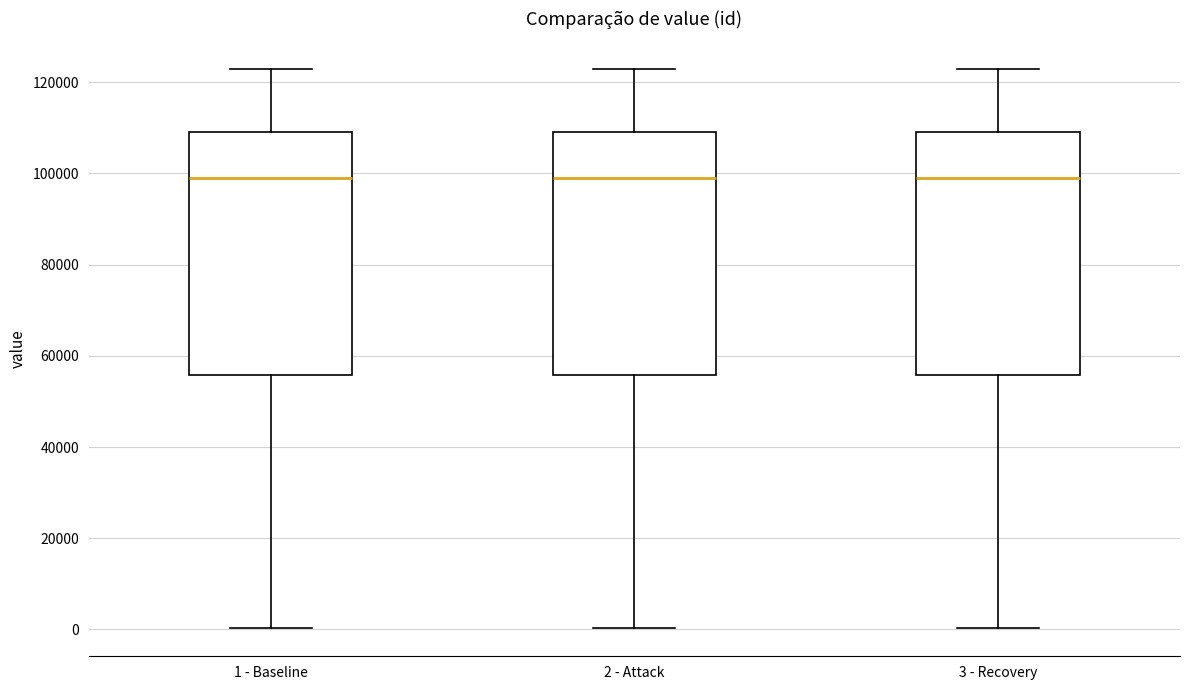

Where does the upper whisker of the box for 3 - Recovery end on the y-axis? The values are not printed on the chart, so give them approximately, as read against the axis.

122000